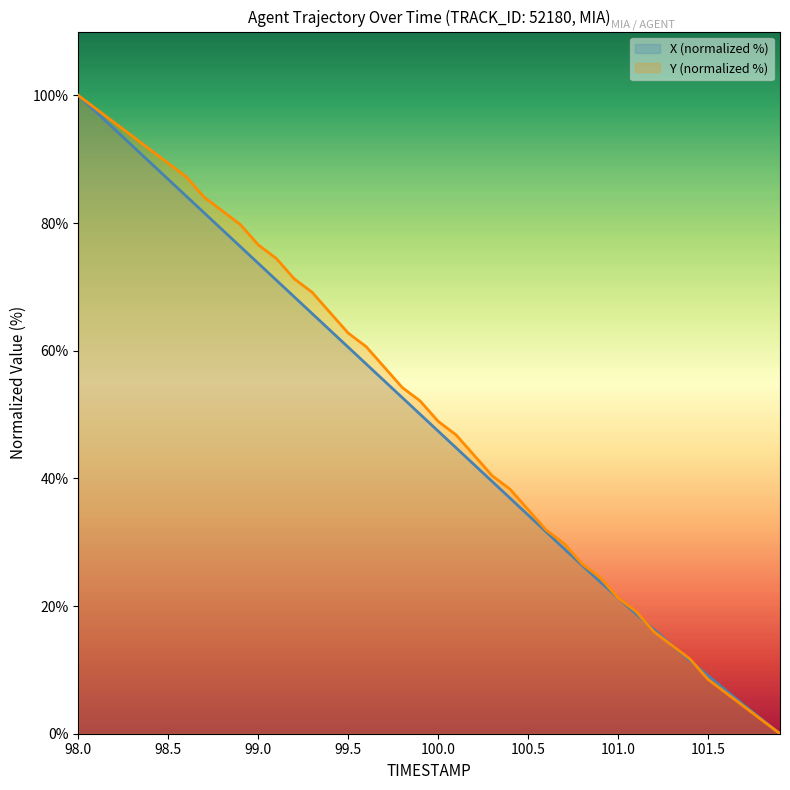

At how many categories does at least one series exceed 22?

30